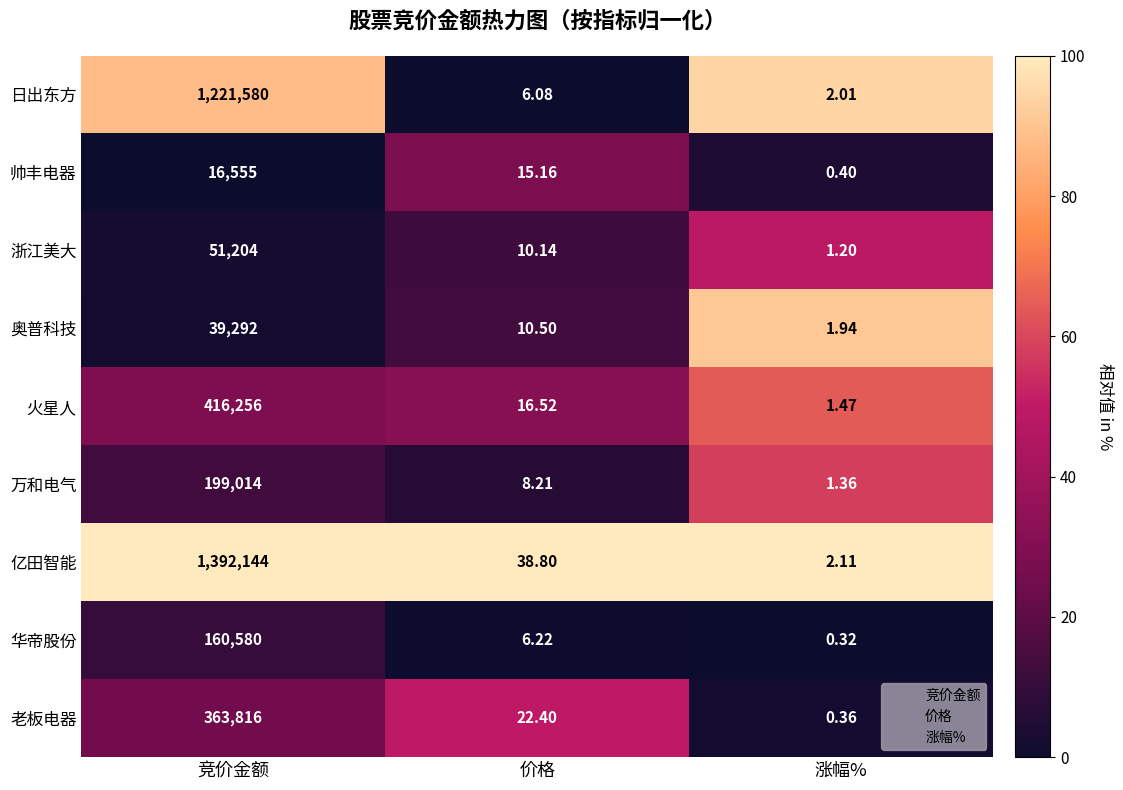

Between 价格 and 涨幅%, which series saw the biggest shift?

亿田智能